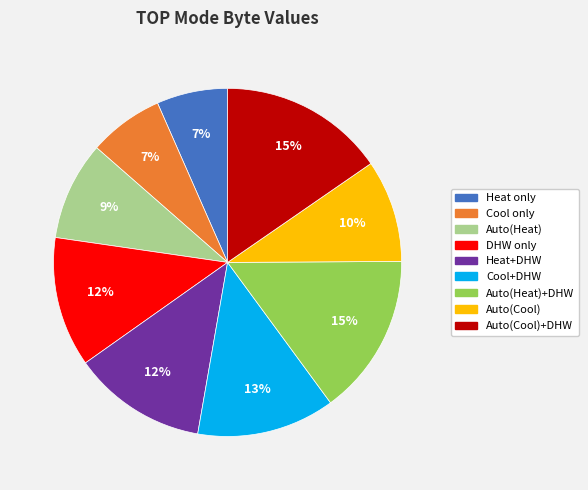

Is it true that Auto(Heat)+DHW is 15% of the pie?

True